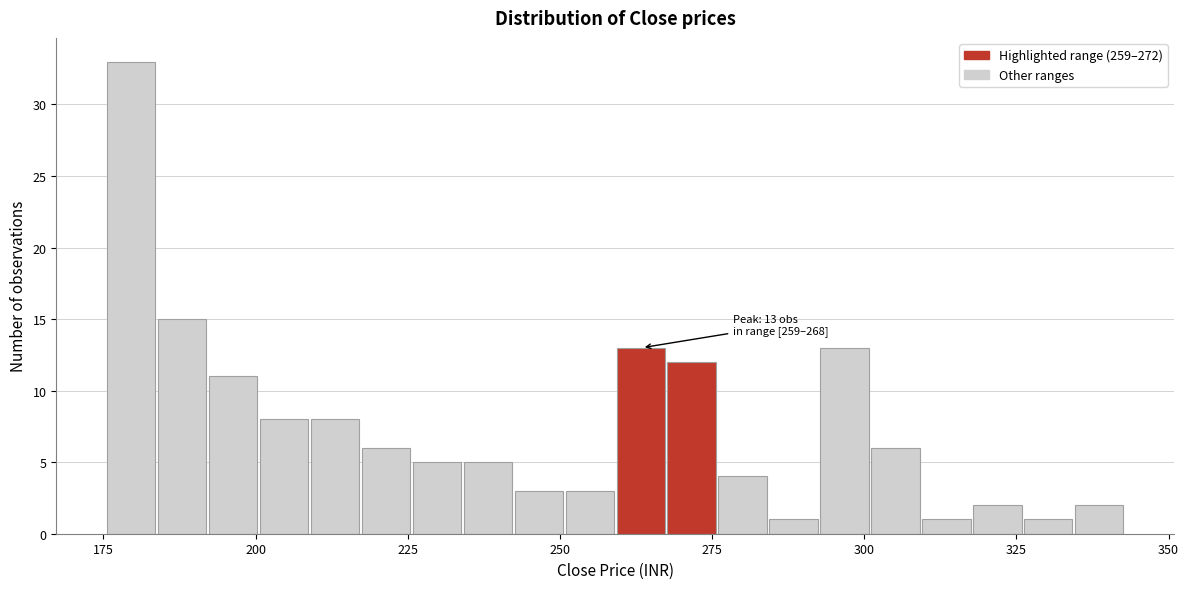

Read against the x-axis, roughly where is the centre of the tallest bar?

180